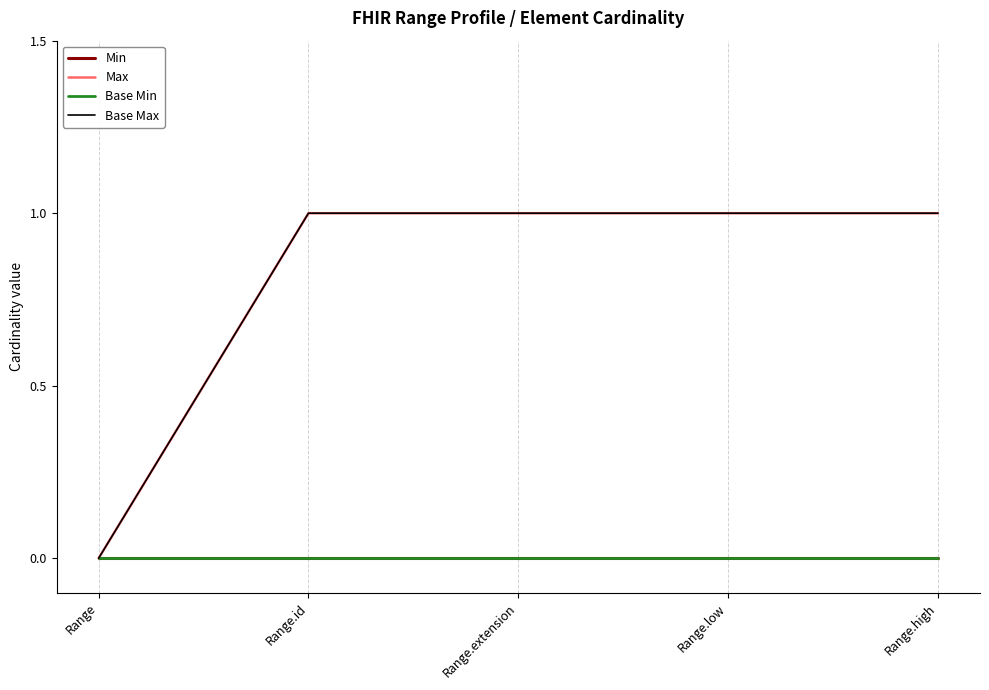

At which category is the sum across all series the highest?

Range.id